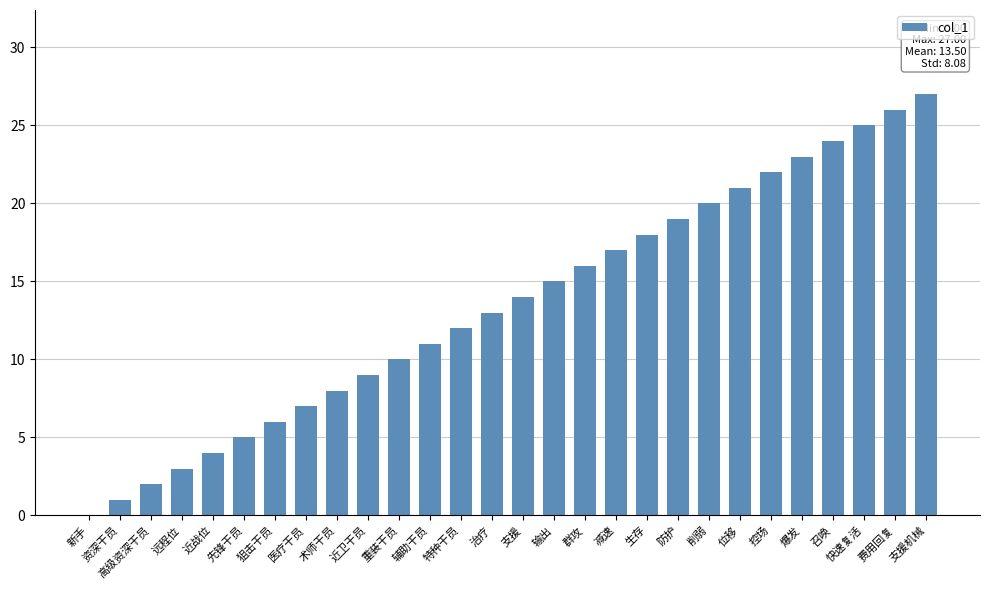

Between 费用回复 and 群攻, which is larger?

费用回复